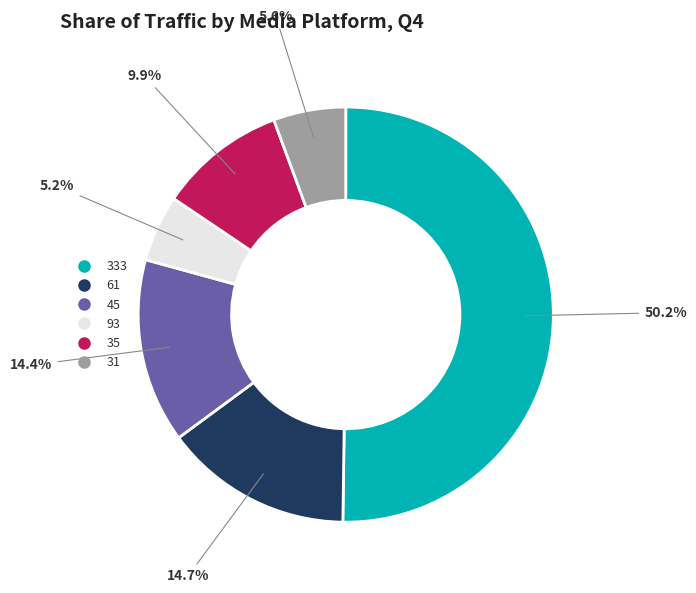

To the nearest percent, what portion does 35 represent?

10%